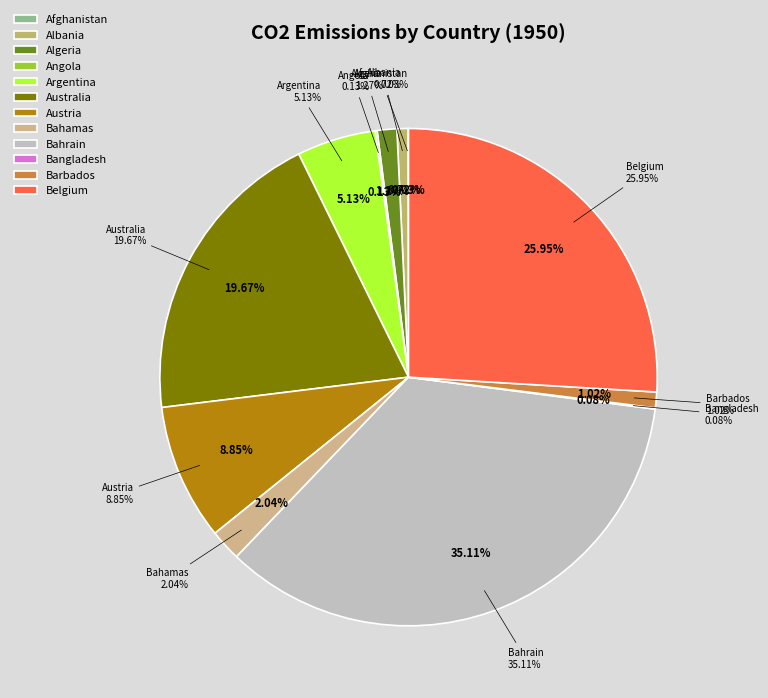

How many segments does this pie chart have?

12